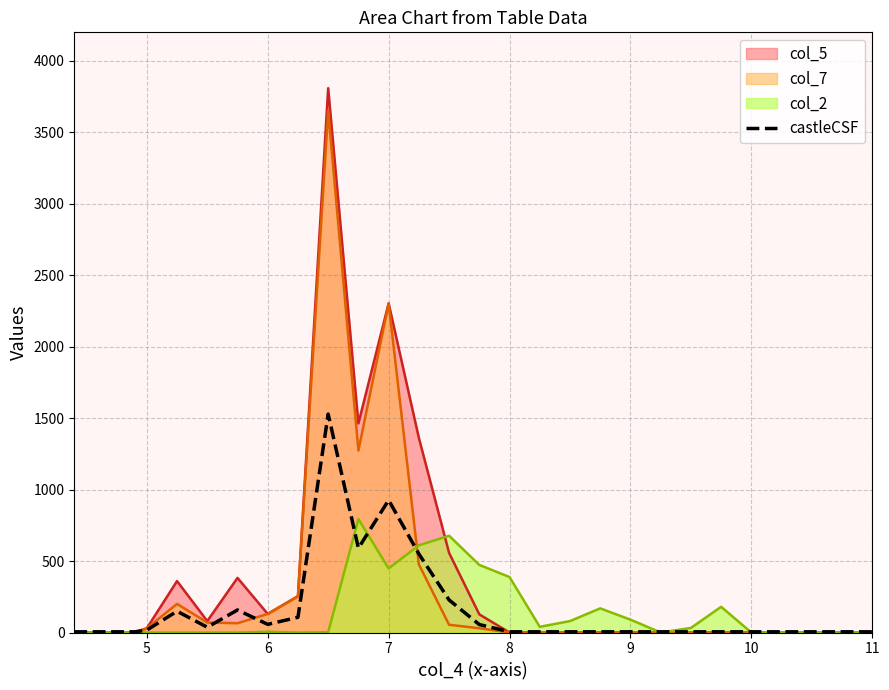

Which series has the largest range (max minus min)?

col_5